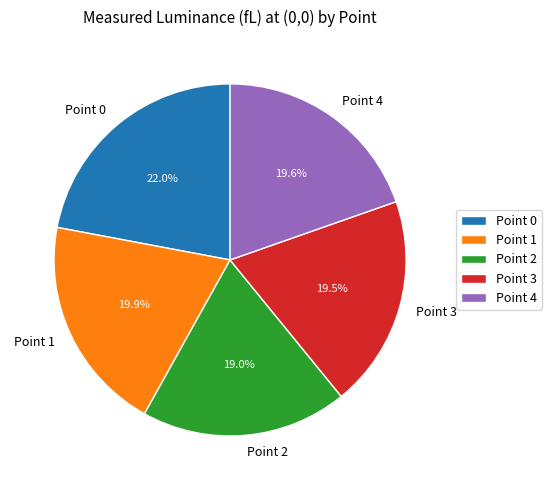

How many segments does this pie chart have?

5